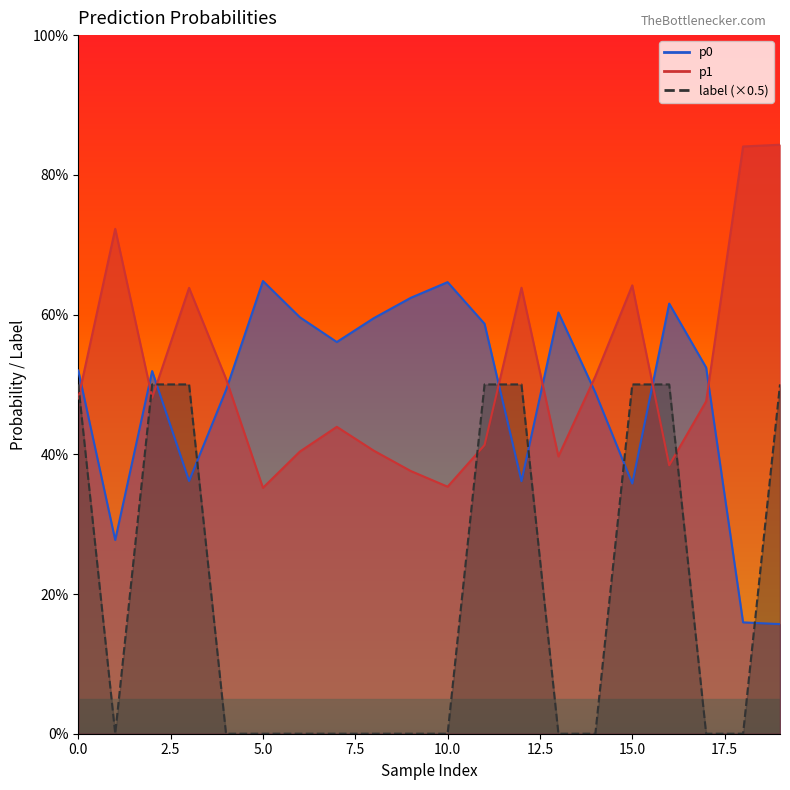

What are all the series names shown in the legend?

p0, p1, label